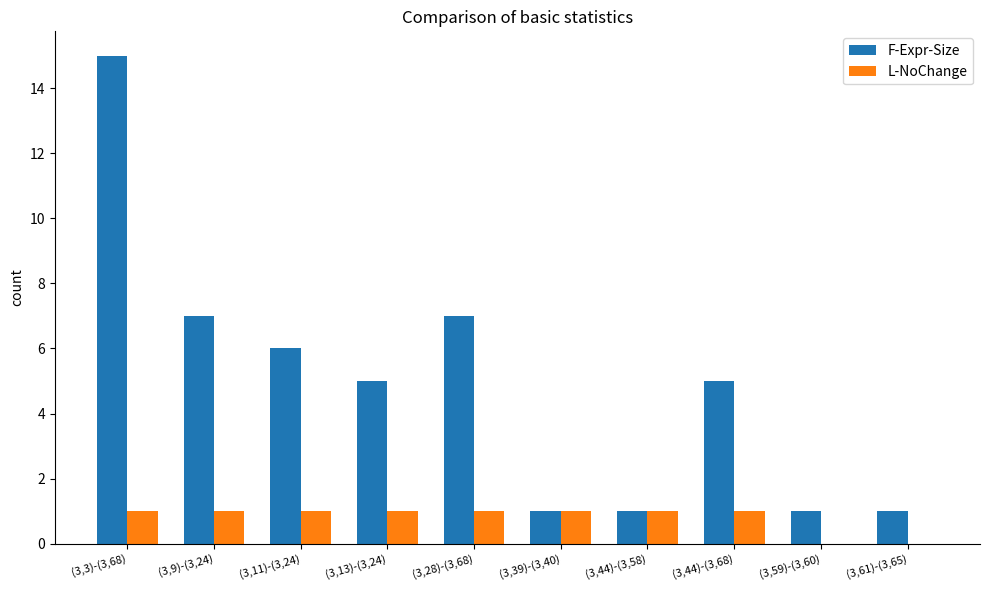

True or false: F-Expr-Size has a value of 0 at (3,59)-(3,60).

False